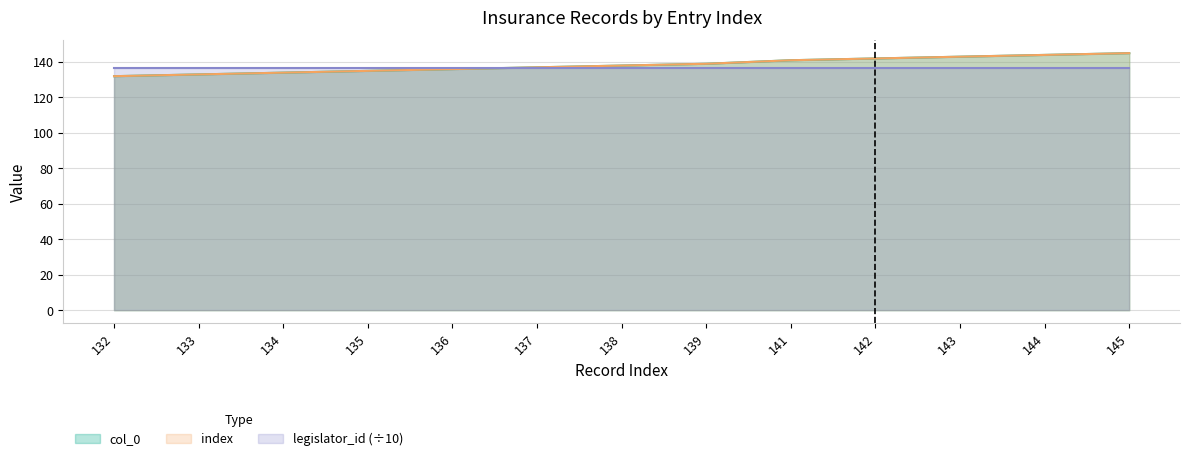

What is the difference between the col_0 values at 132 and 143?

11